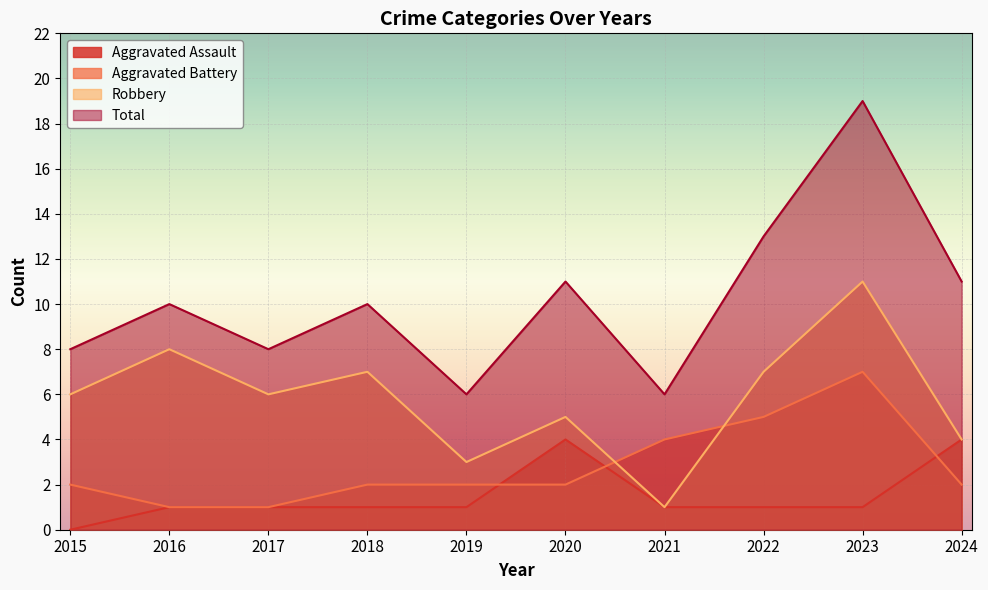

What is the sum of the Robbery values at 2018 and 2022?

14